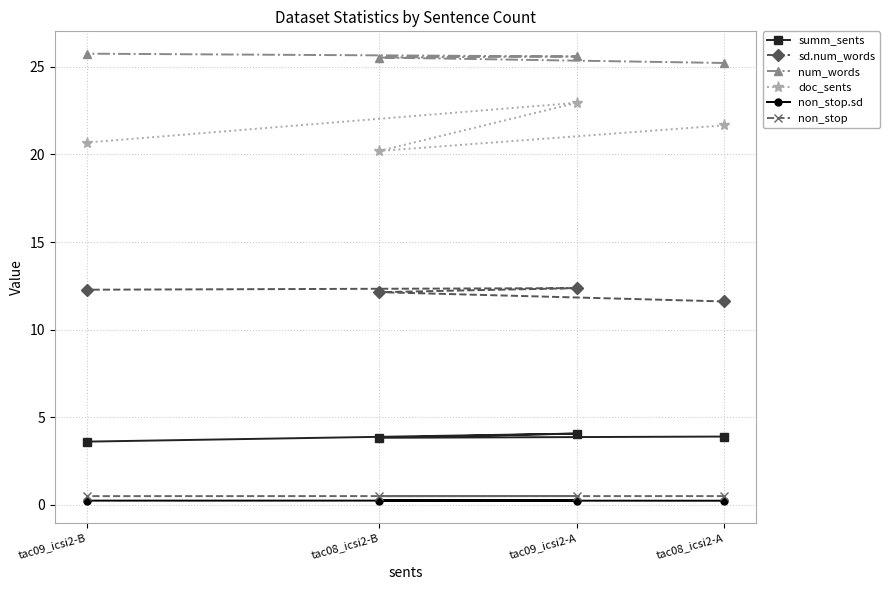

Between tac09_icsi2-A and tac08_icsi2-A, which is larger?

tac09_icsi2-A